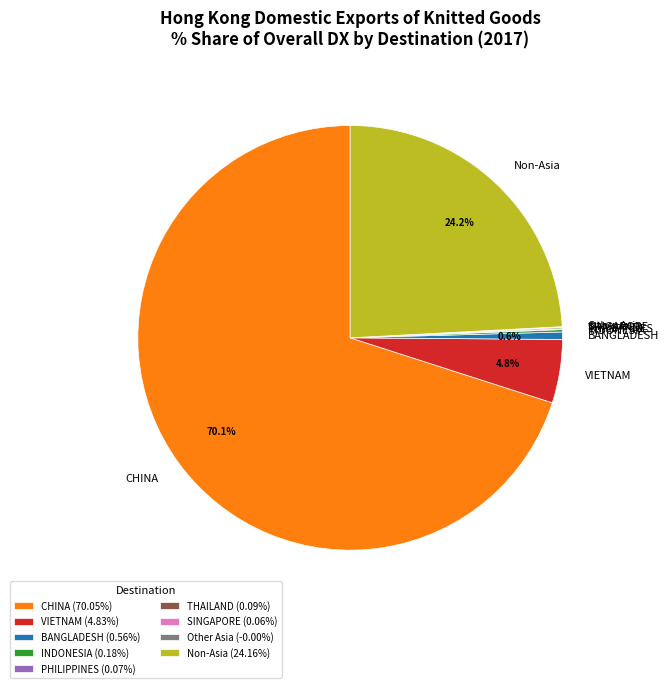

Is CHINA the majority of the pie?

Yes